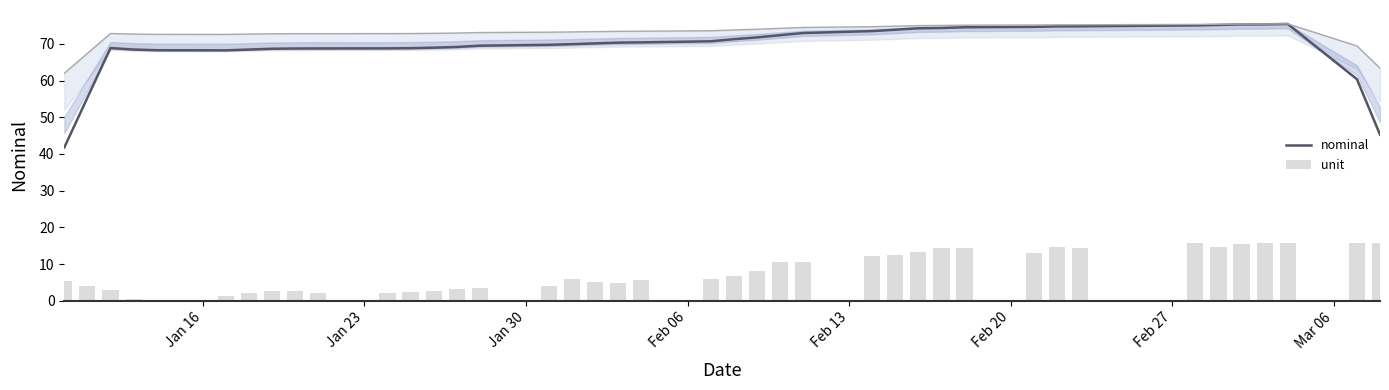

What is the highest value of the nominal series?

75.4